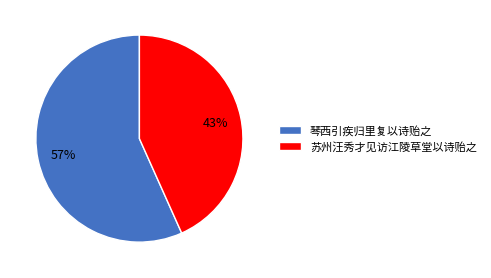

Which has a higher value, 苏州汪秀才见访江陵草堂以诗贻之 or 琴西引疾归里复以诗贻之?

琴西引疾归里复以诗贻之